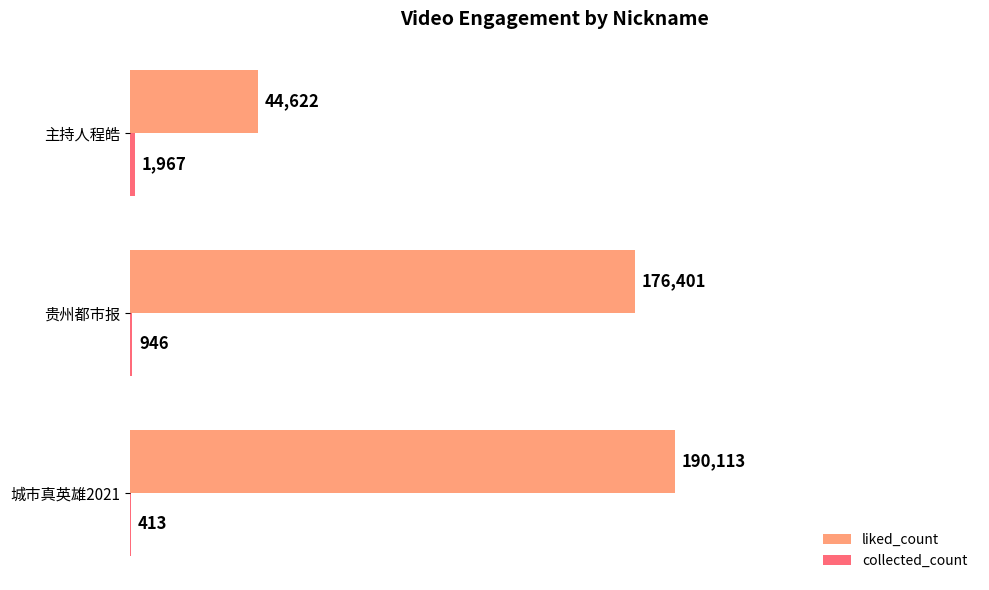

What is the sum of all liked_count values?

411136